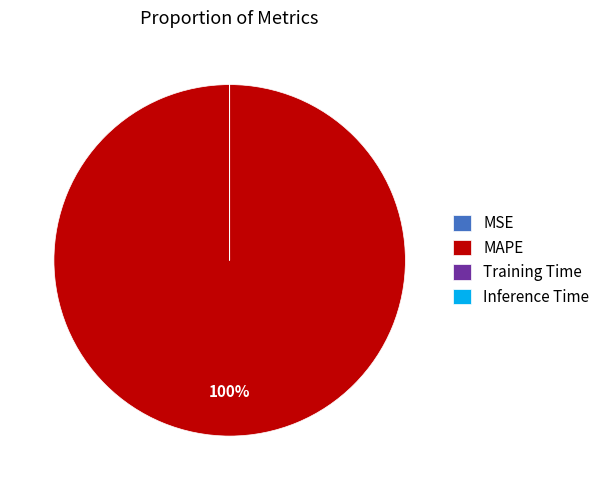

To the nearest percent, what is the average slice percentage?

25%